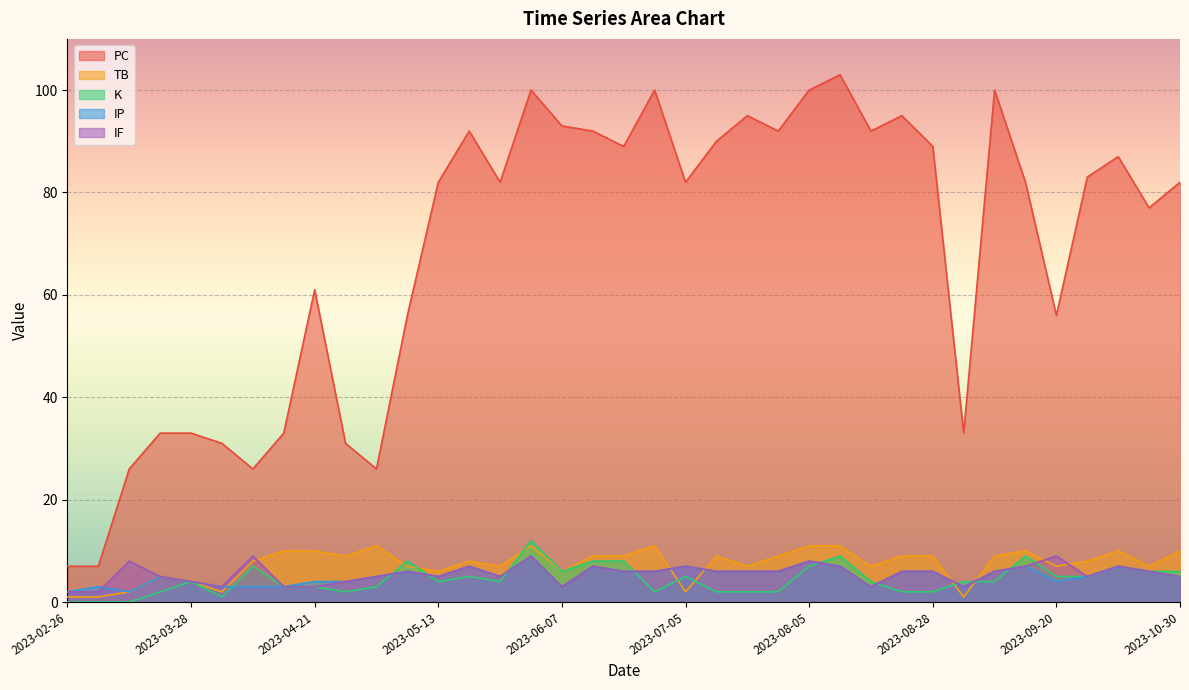

At 2023-09-20, list the series in order from largest to smallest.

PC, IF, TB, K, IP